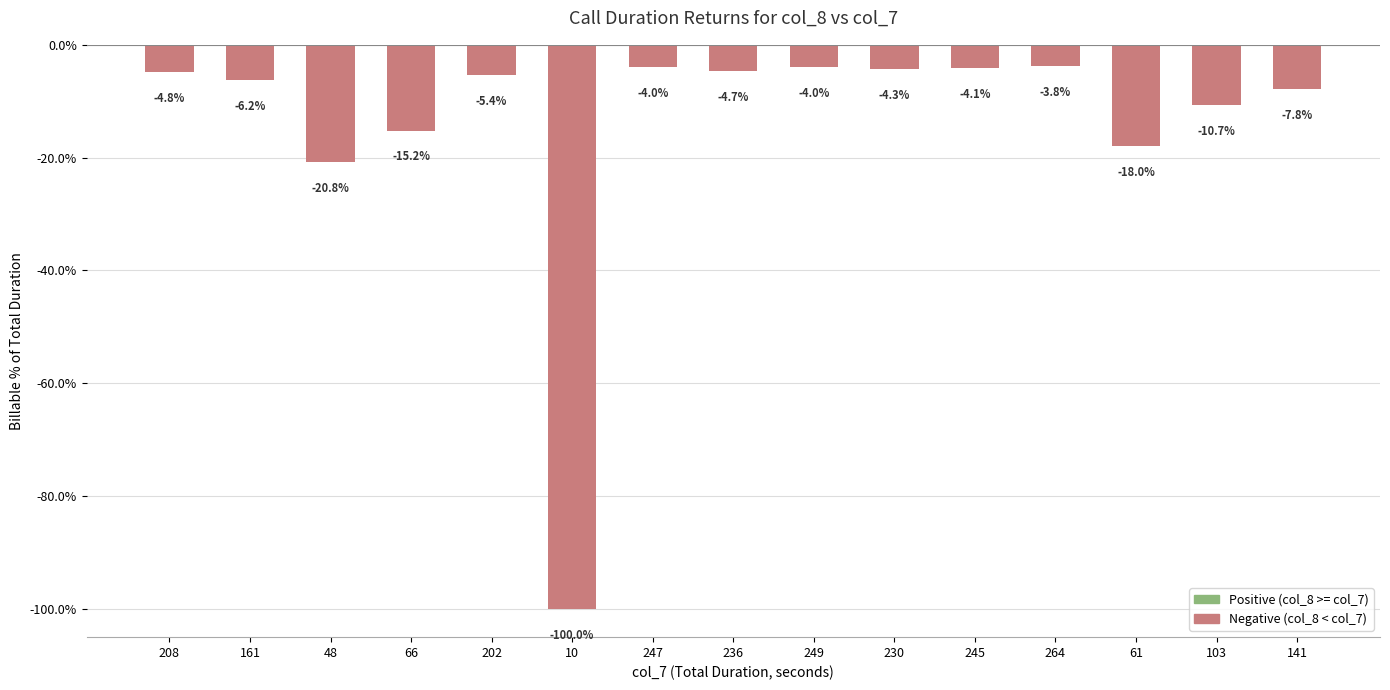

Are the bars grouped side by side (vs. stacked)?

No